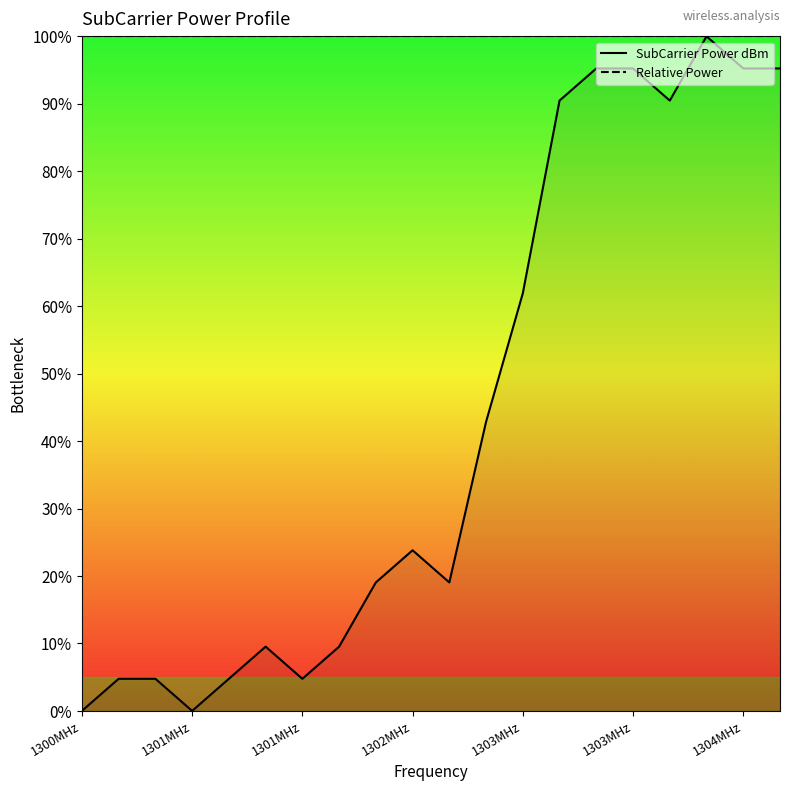

Reading left to right, transcribe all the data shown in this chart.

SubCarrier Power dBm: 0.0	4.8	4.8	0.0	4.8	9.5	4.8	9.5	19.0	23.8	19.0	42.9	61.9	90.5	95.2	95.2	90.5	100.0	95.2	95.2
Relative Power: 100.0	100.0	100.0	100.0	100.0	100.0	100.0	100.0	100.0	100.0	100.0	100.0	100.0	100.0	100.0	100.0	100.0	100.0	100.0	100.0